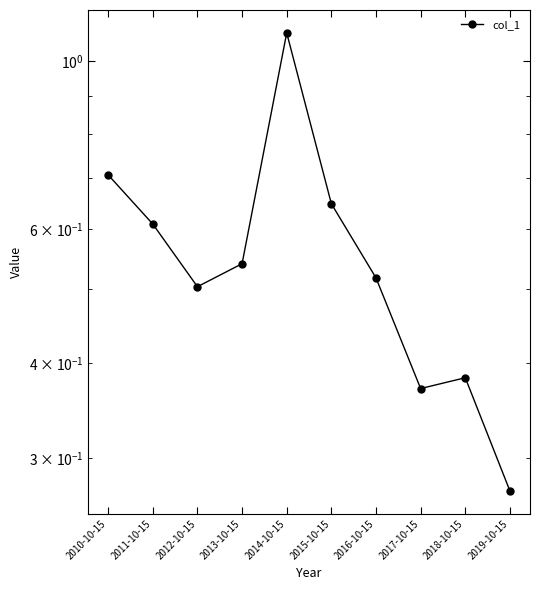

Reading right to left, transcribe all the data shown in this chart.

2019-10-15=0.3	2018-10-15=0.4	2017-10-15=0.4	2016-10-15=0.5	2015-10-15=0.6	2014-10-15=1.1	2013-10-15=0.5	2012-10-15=0.5	2011-10-15=0.6	2010-10-15=0.7